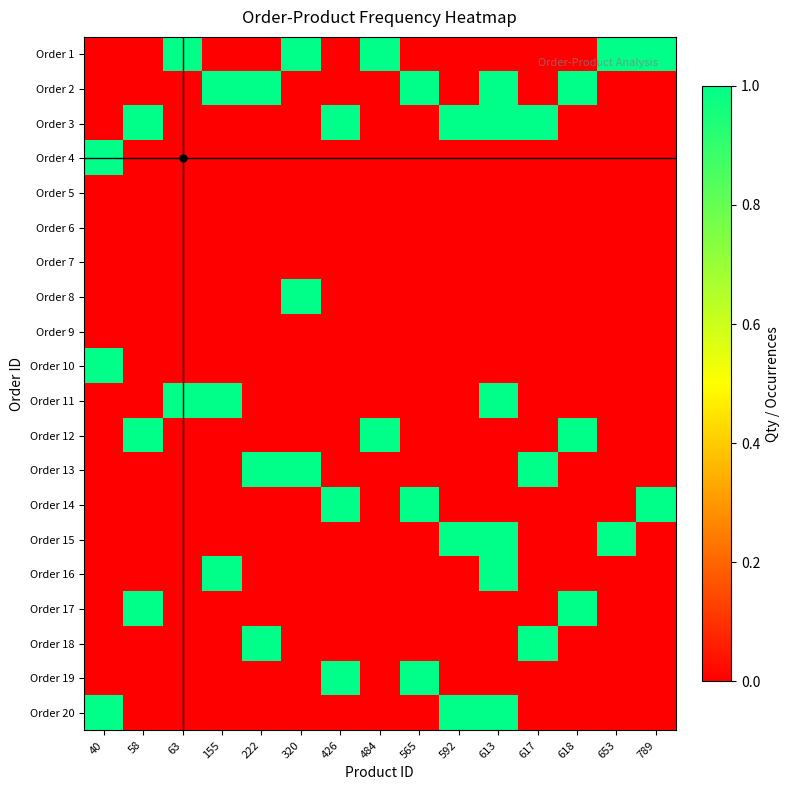

At which category is the sum across all series the highest?

613